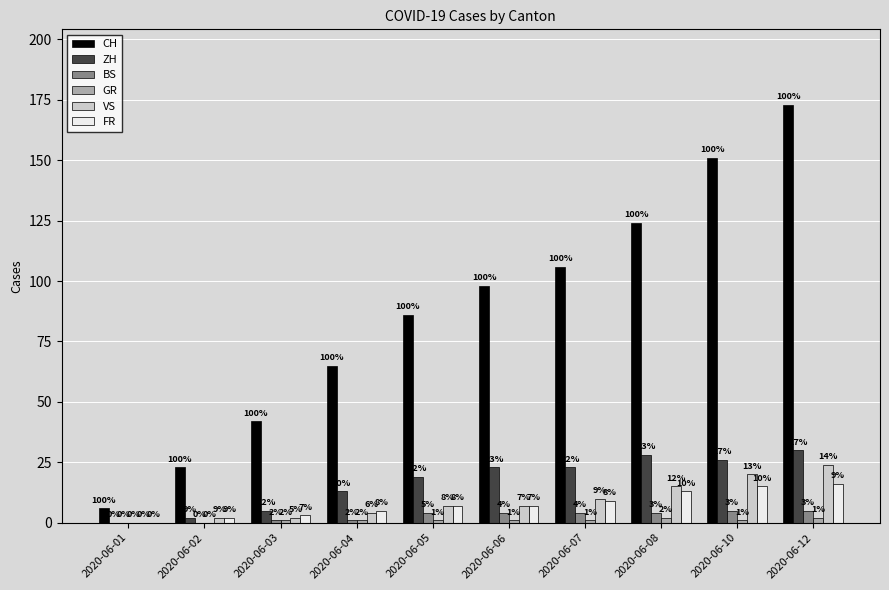

How many categories are shown in the chart?

10